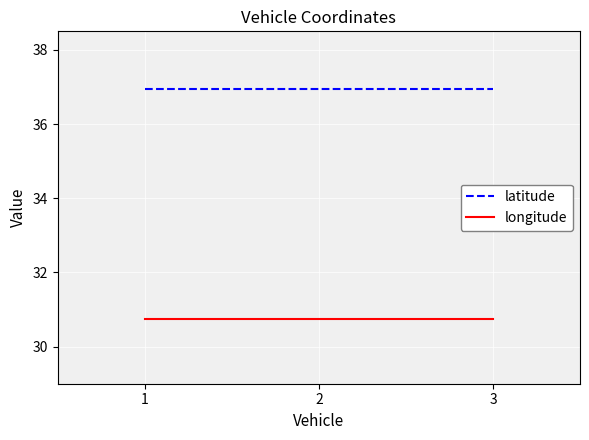

Reading left to right, transcribe all the data shown in this chart.

latitude: 1=36.9	2=36.9	3=36.9
longitude: 1=30.7	2=30.7	3=30.7